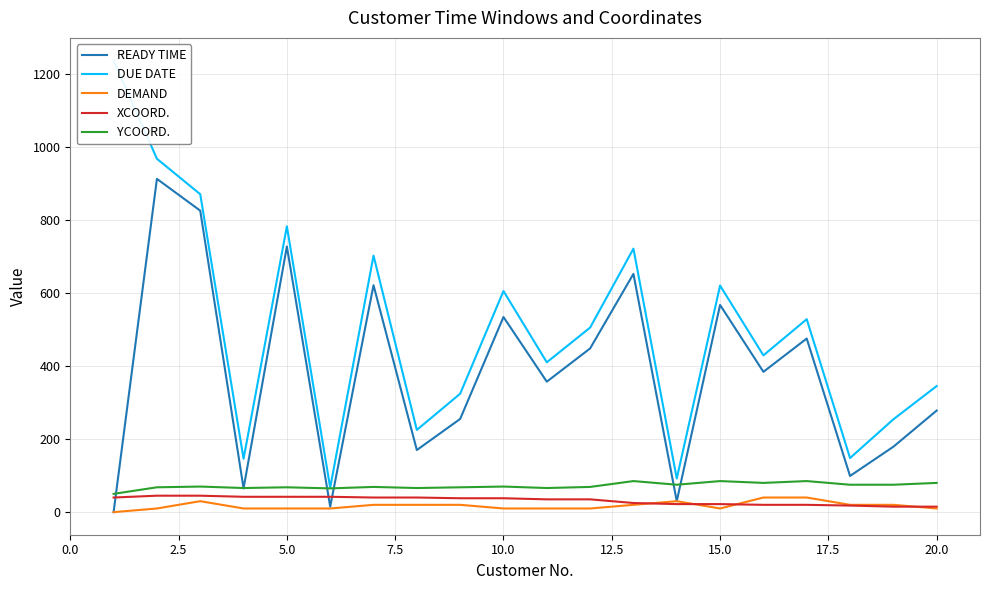

Which series has the largest total across all categories?

DUE DATE